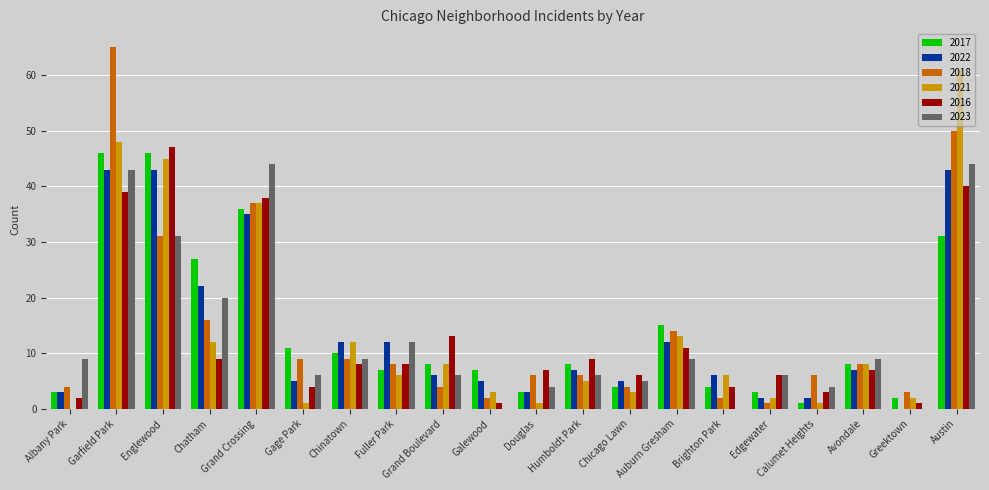

Which series has the largest range (max minus min)?

2018